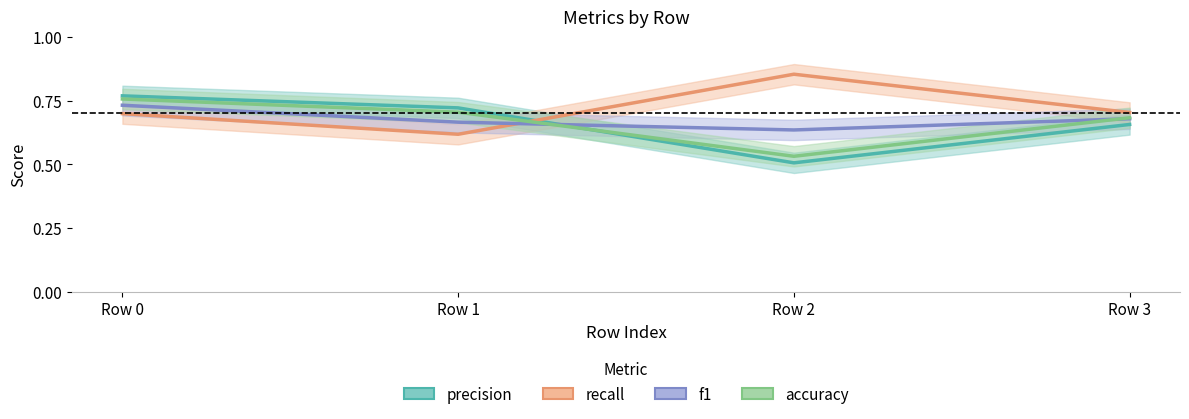

What value does the precision series have at Row 1?

0.7